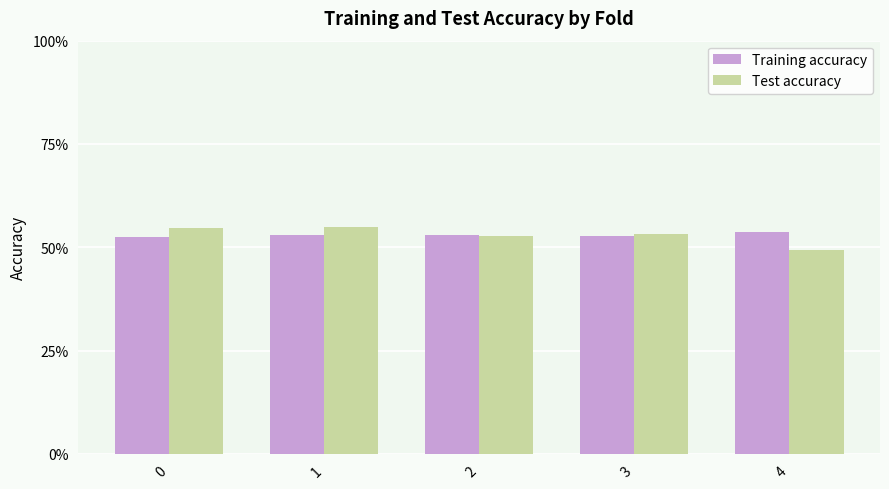

Reading left to right, list all the values displayed in this chart.

Training accuracy: 0.5	0.5	0.5	0.5	0.5
Test accuracy: 0.5	0.5	0.5	0.5	0.5